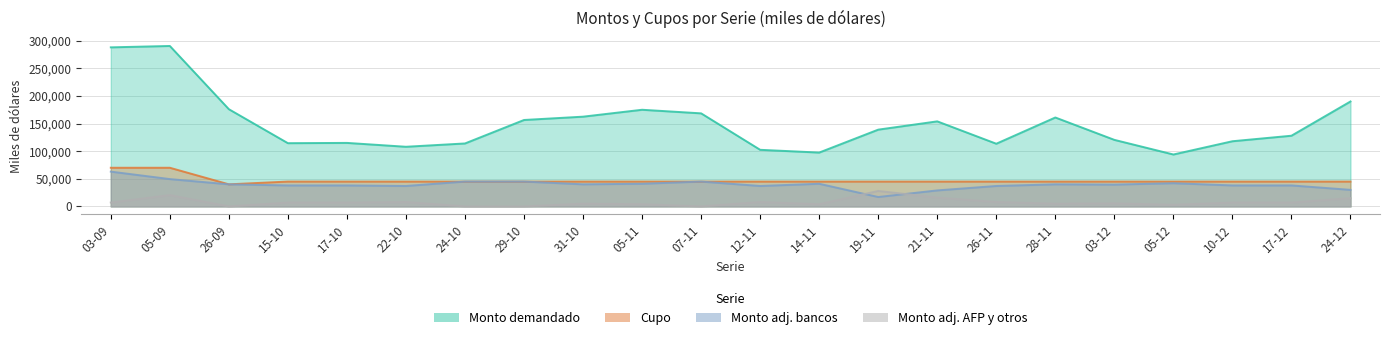

What is the total value across all series at 24-12?

280000